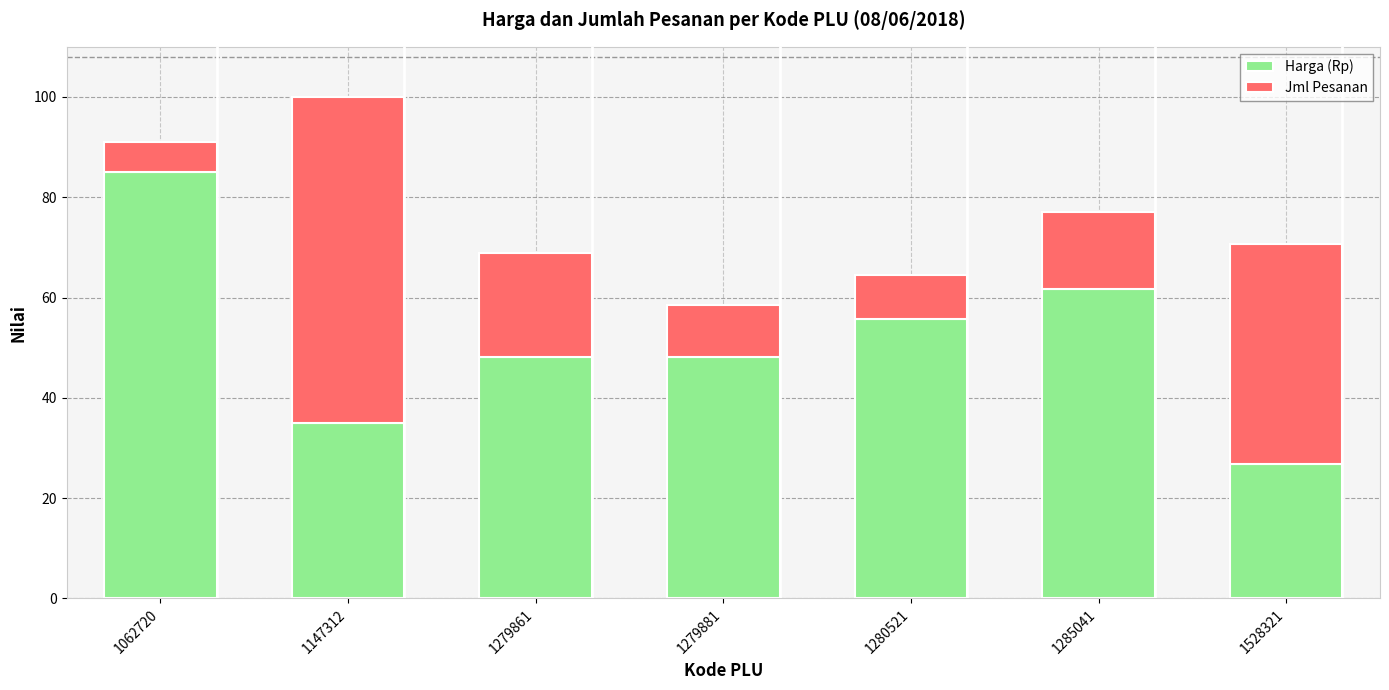

True or false: Harga (Rp) has a value of 149.3 at 1062720.

False